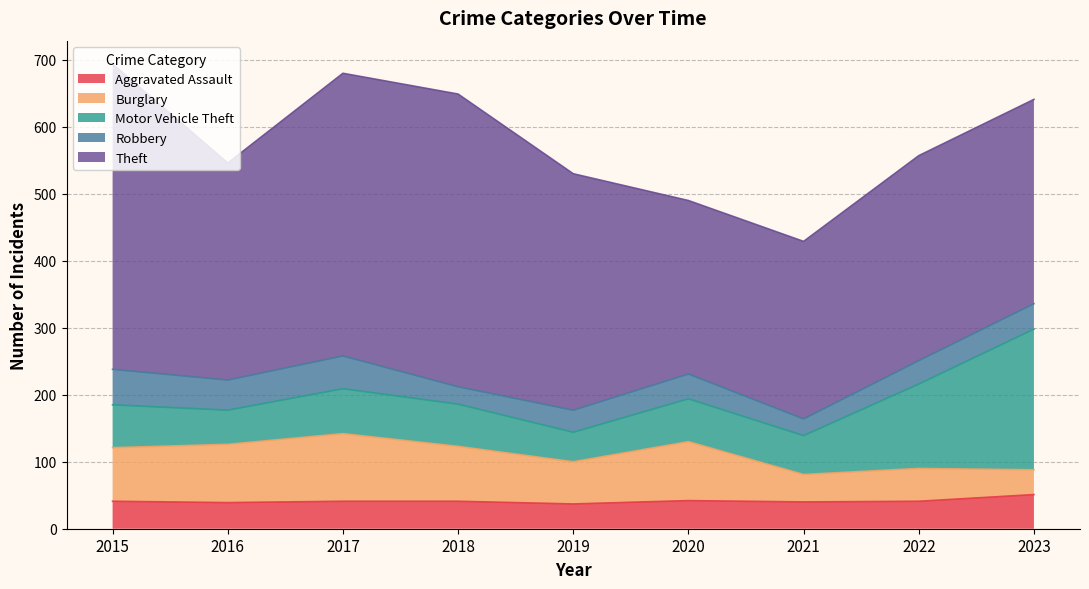

The value of Aggravated Assault at 2015 is 17. True or false?

False